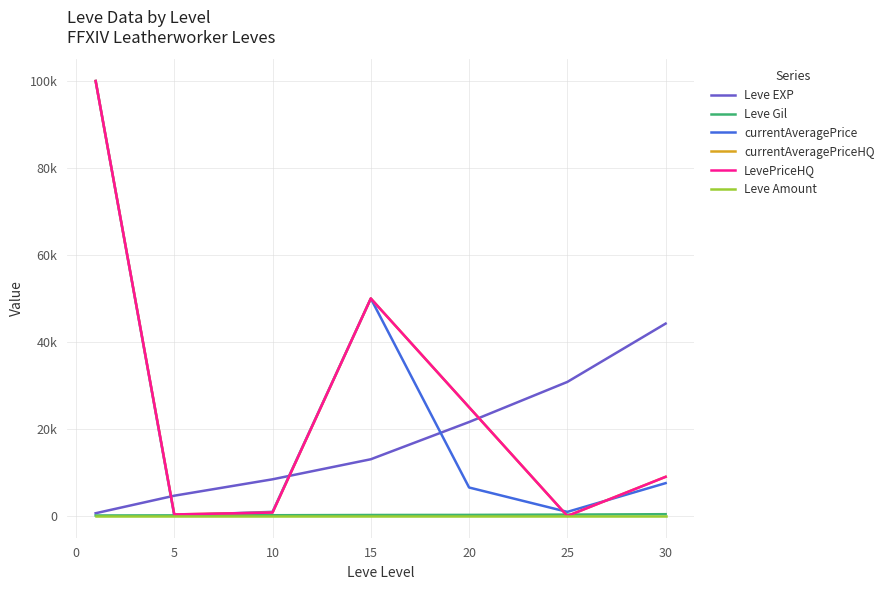

Does the chart have visible grid lines?

Yes